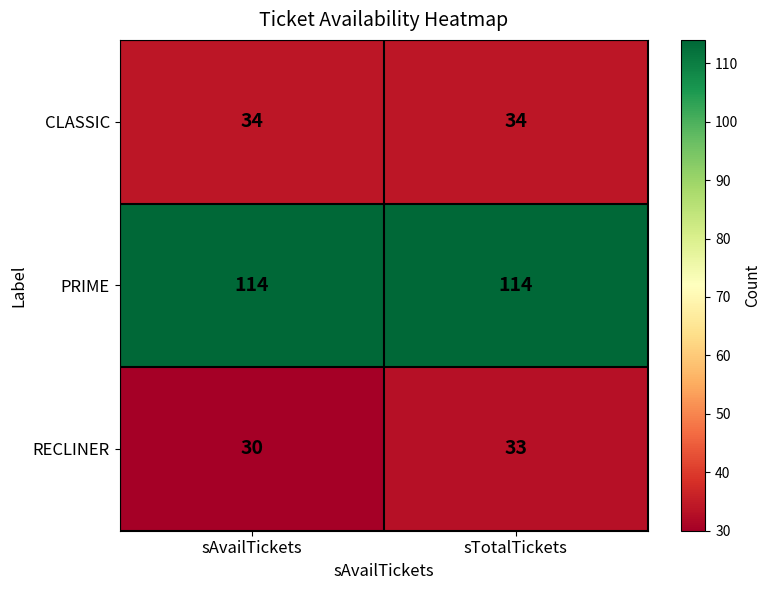

Which series changed the most between sAvailTickets and sTotalTickets?

RECLINER